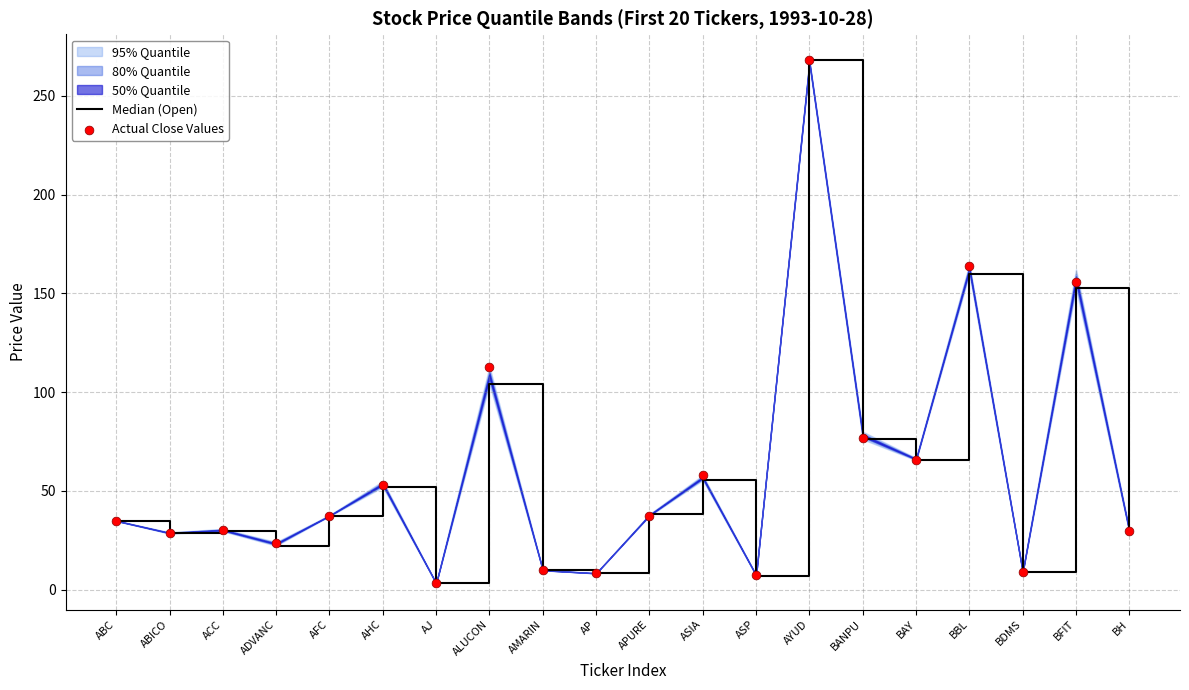

Which series has the widest spread of Y values?

Median (Open)